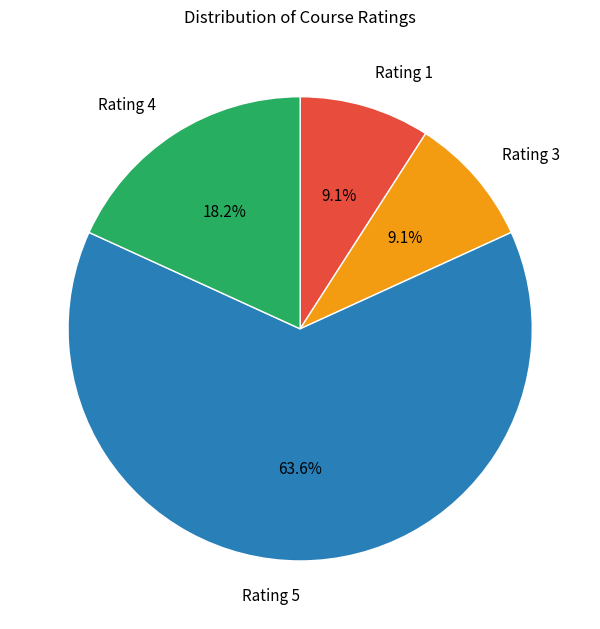

What is the largest slice in the pie chart?

Rating 5